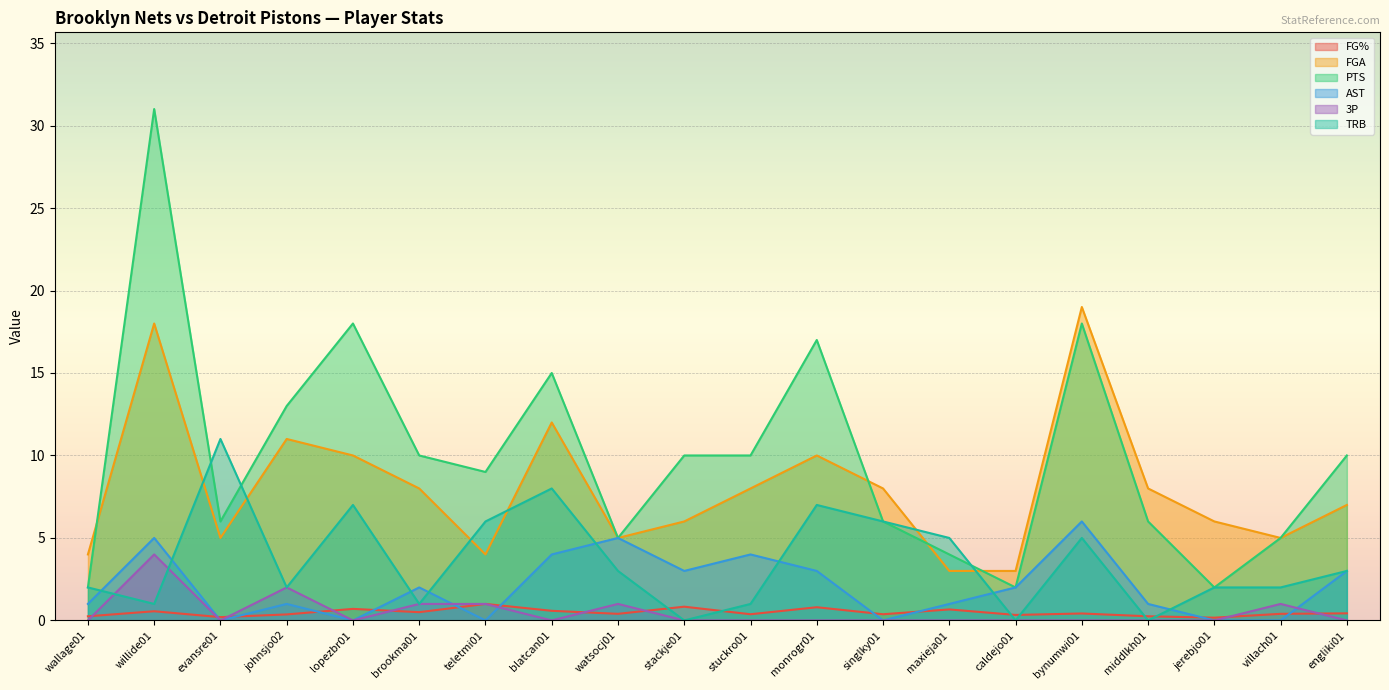

Which category has the lowest value across all series?

evansre01